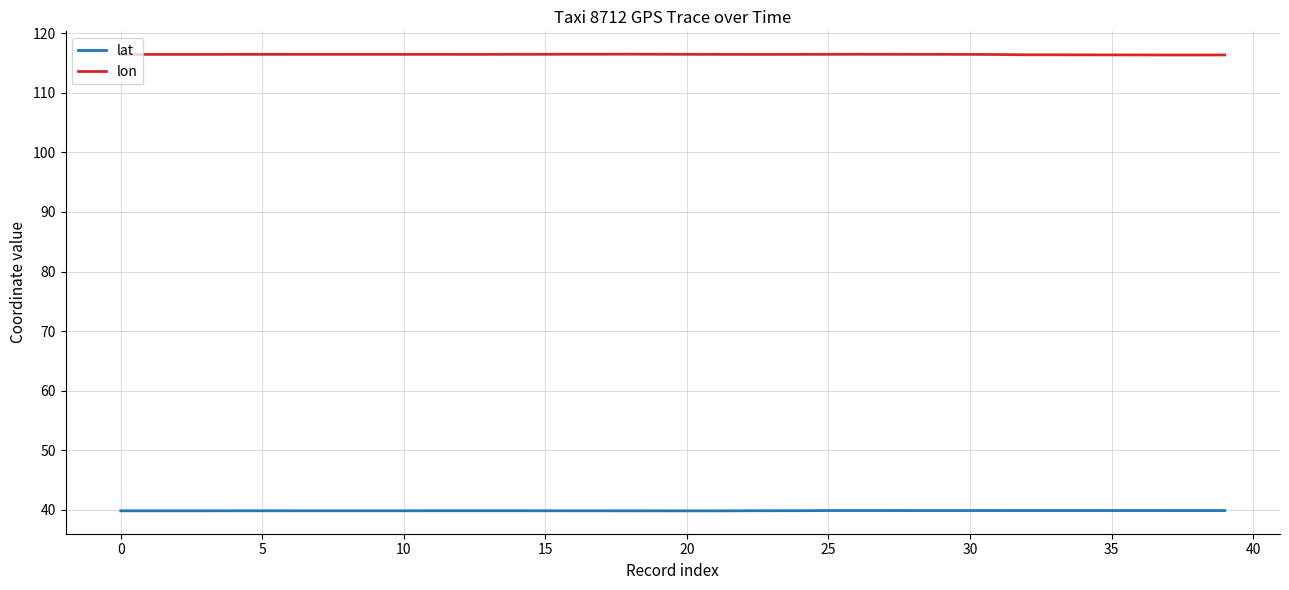

True or false: lon and lat cross at least once.

False